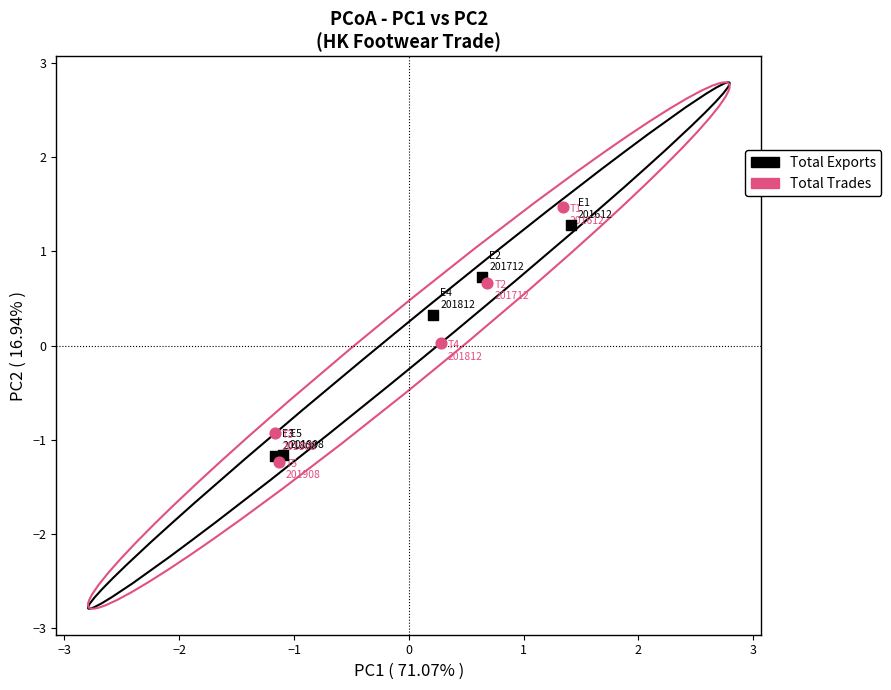

What are all the series names shown in the legend?

Total Exports, Total Trades